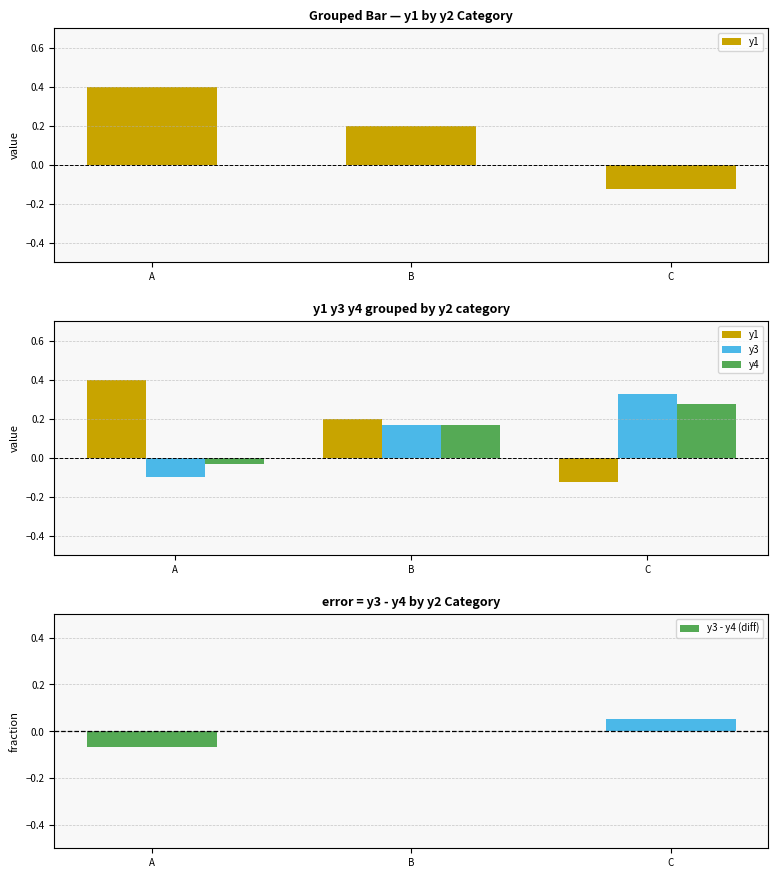

Where does the y4 series first go above 0?

B